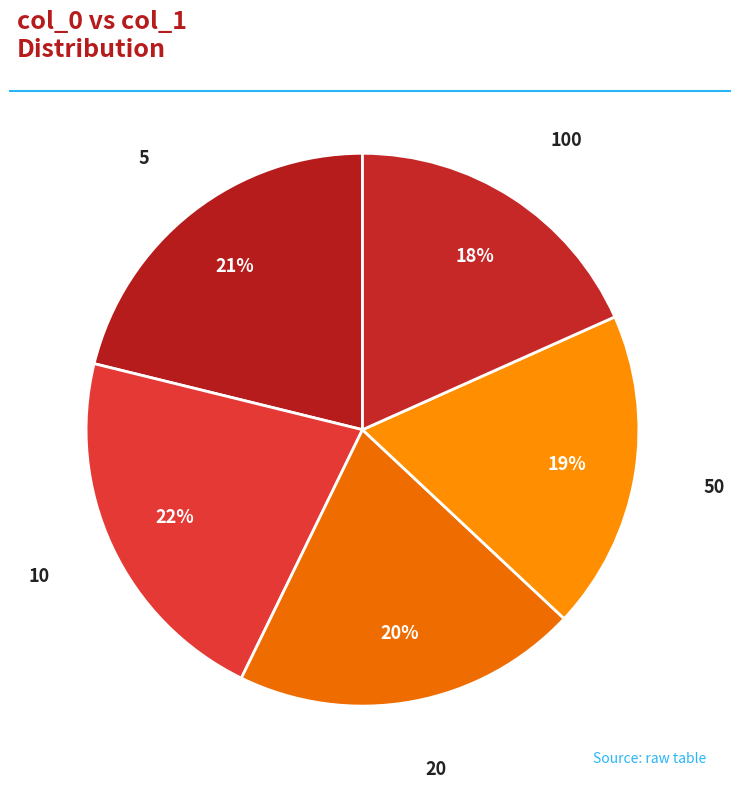

Count the number of slices in the pie.

5